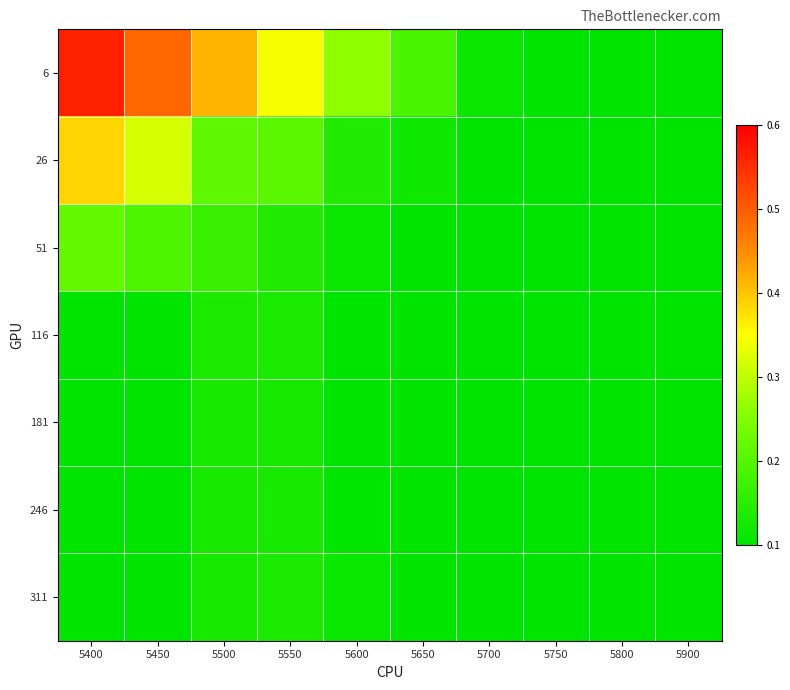

What is the spread (max minus min) of values at 5600?

0.2